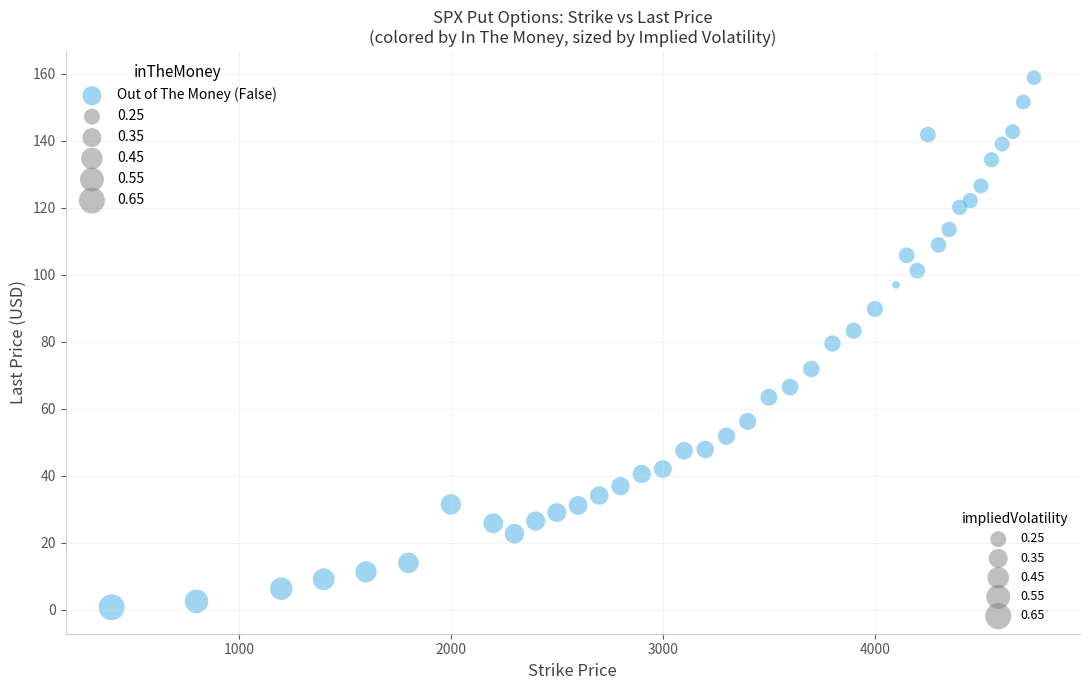

What is the range of X values (max minus min)?

4350.0